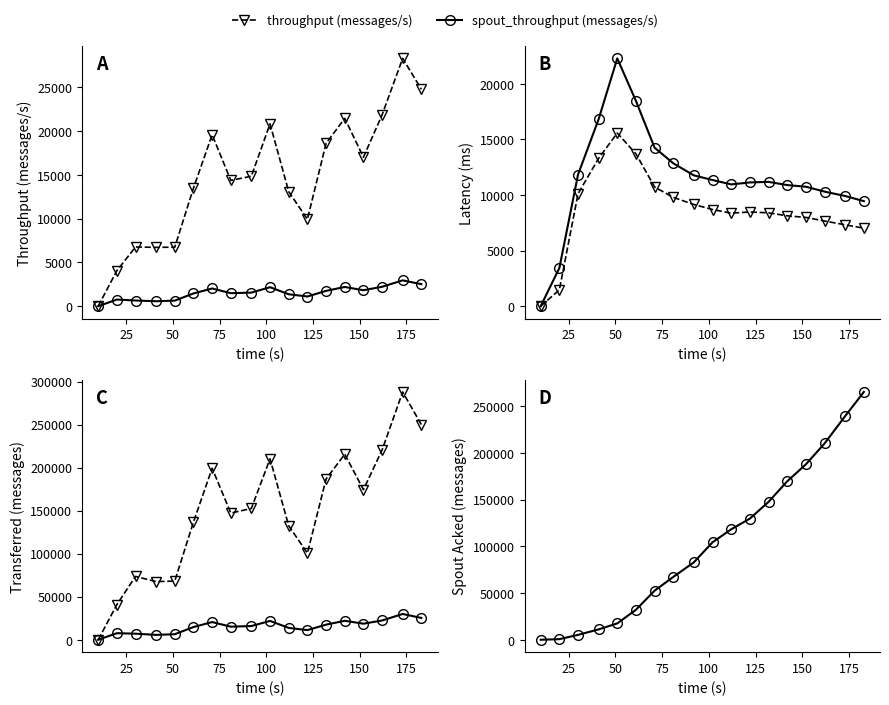

True or false: spout_throughput (messages/s) and throughput (messages/s) cross at least once.

False